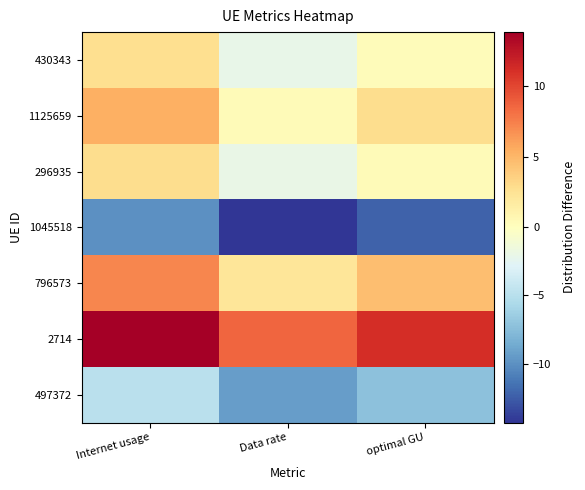

How many distinct data groups are displayed?

7